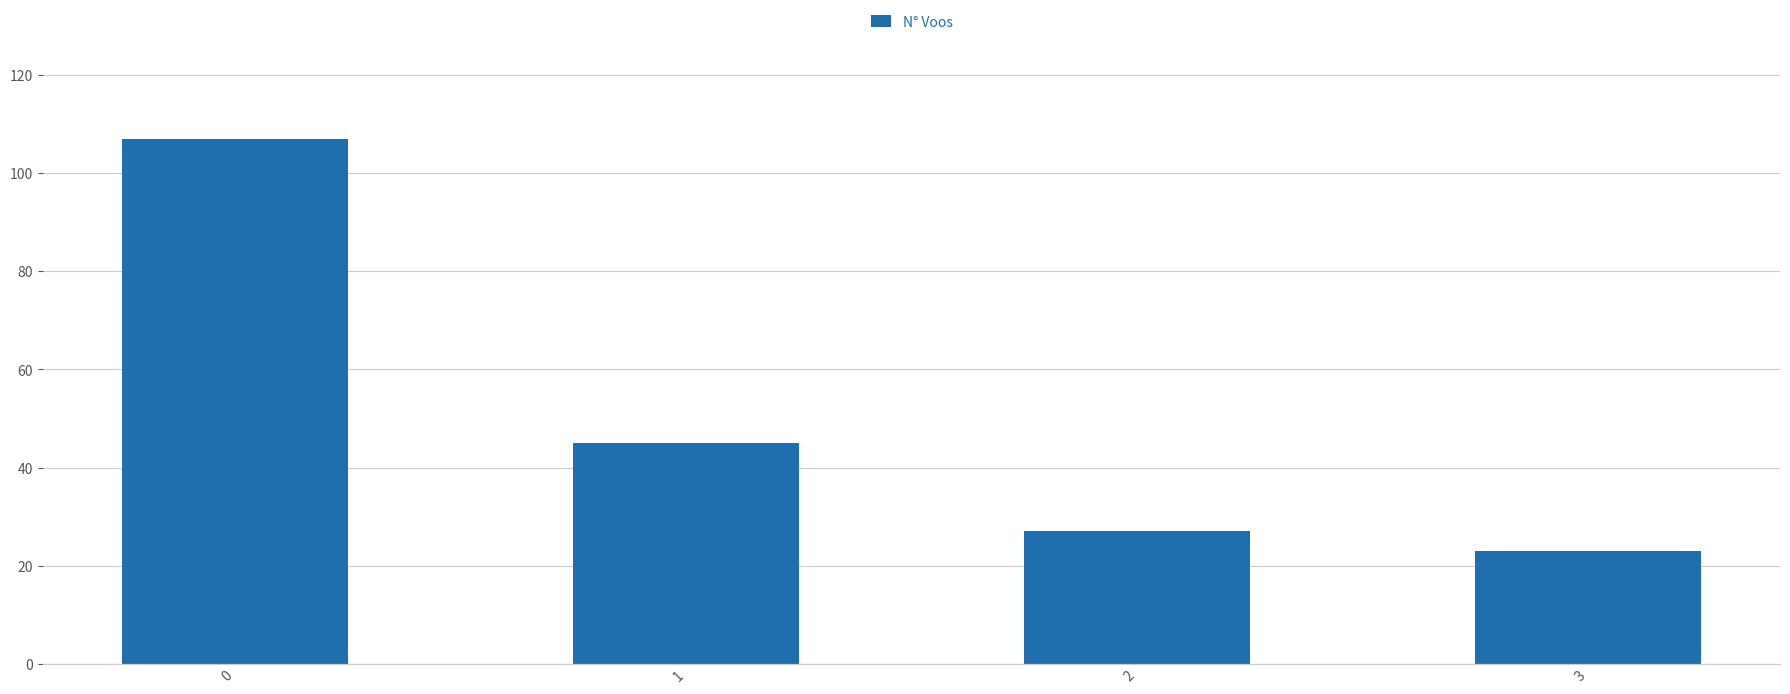

Is it true that the value at 0 is 60?

False